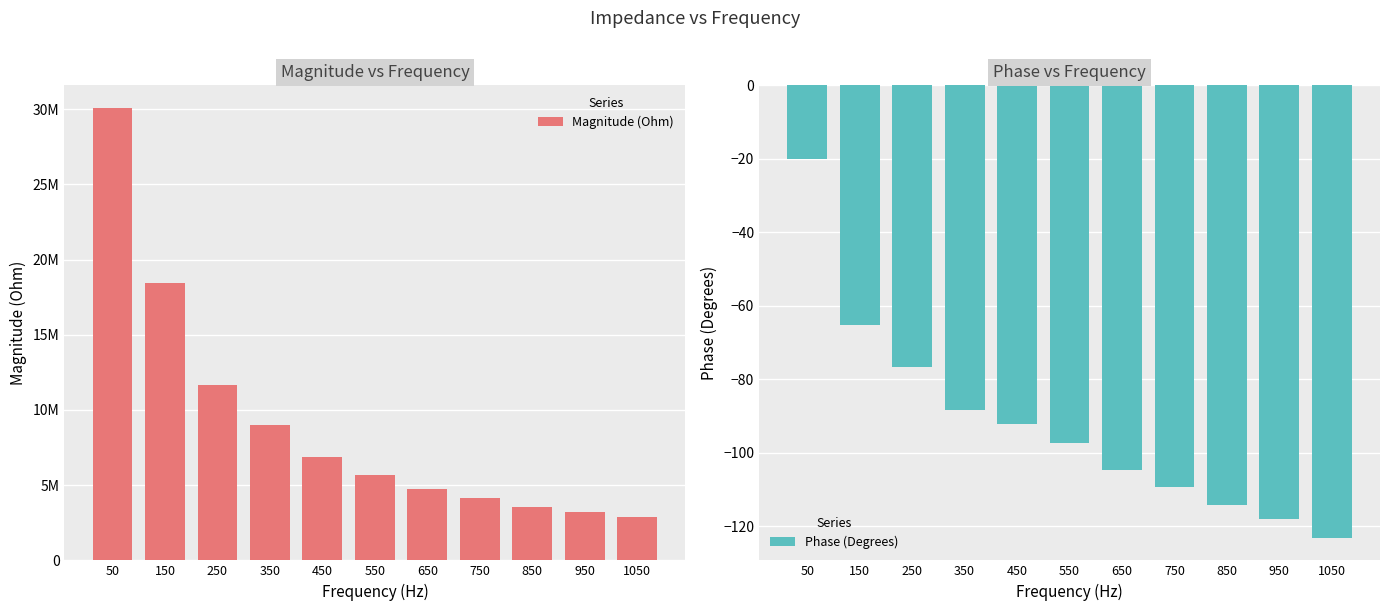

What is the value of the Magnitude (Ohm) bar at the 7th from the left?

4745015.3